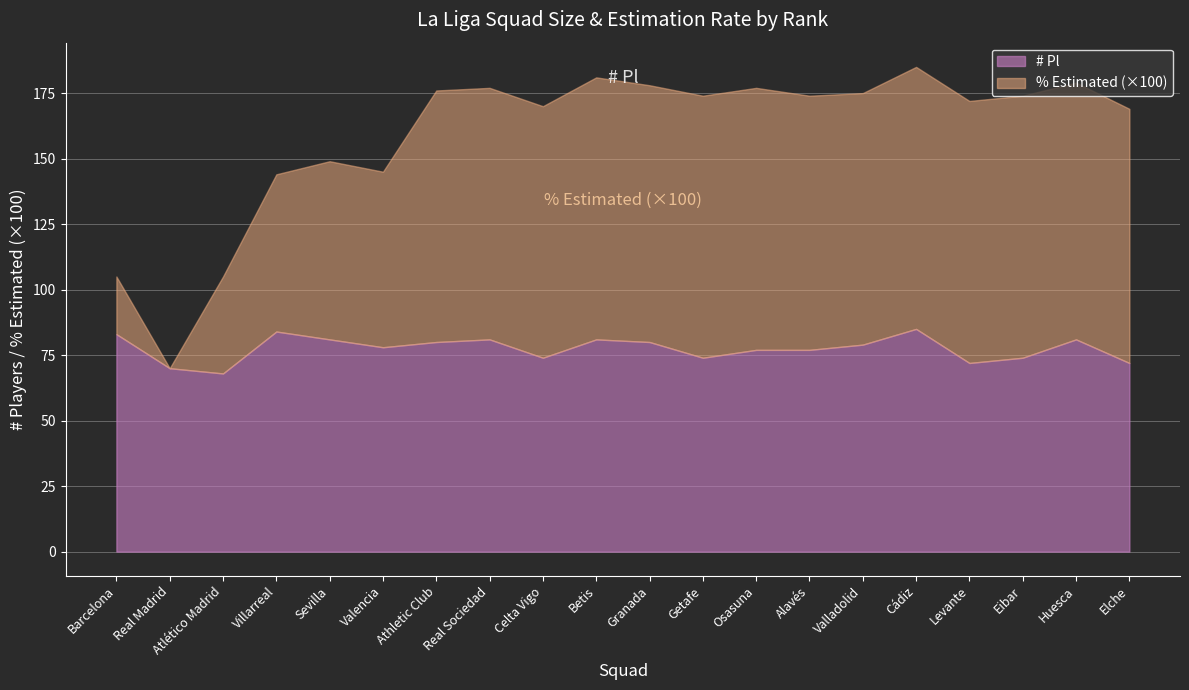

Which category has the highest value in the % Estimated series?

Betis